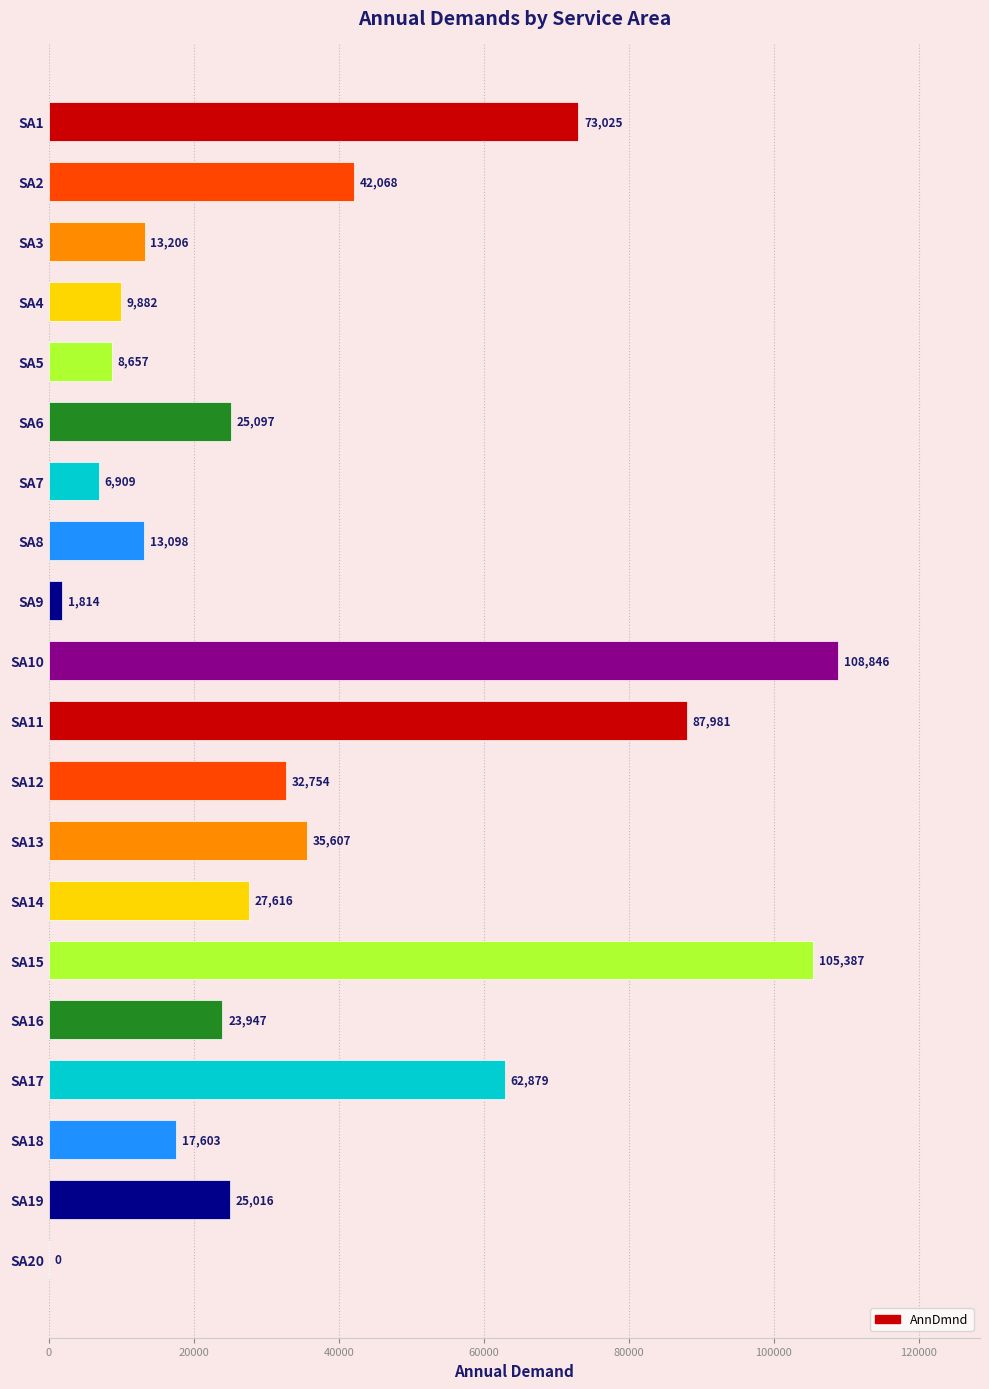

What is the sum of the values at SA5 and SA16?

32604